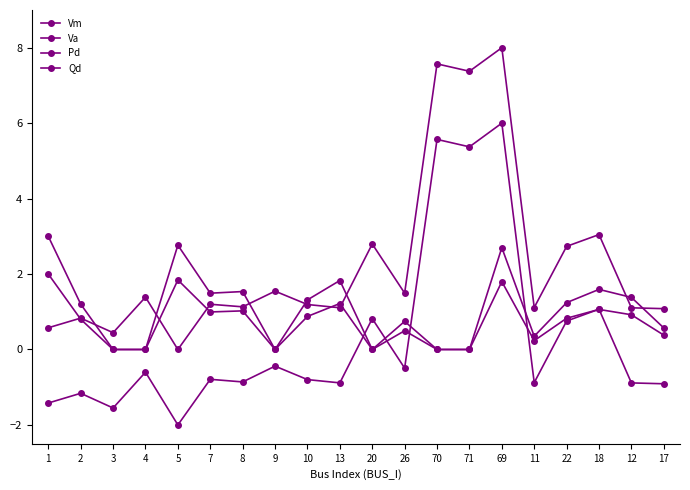

At which label does Vm first exceed 1?

4